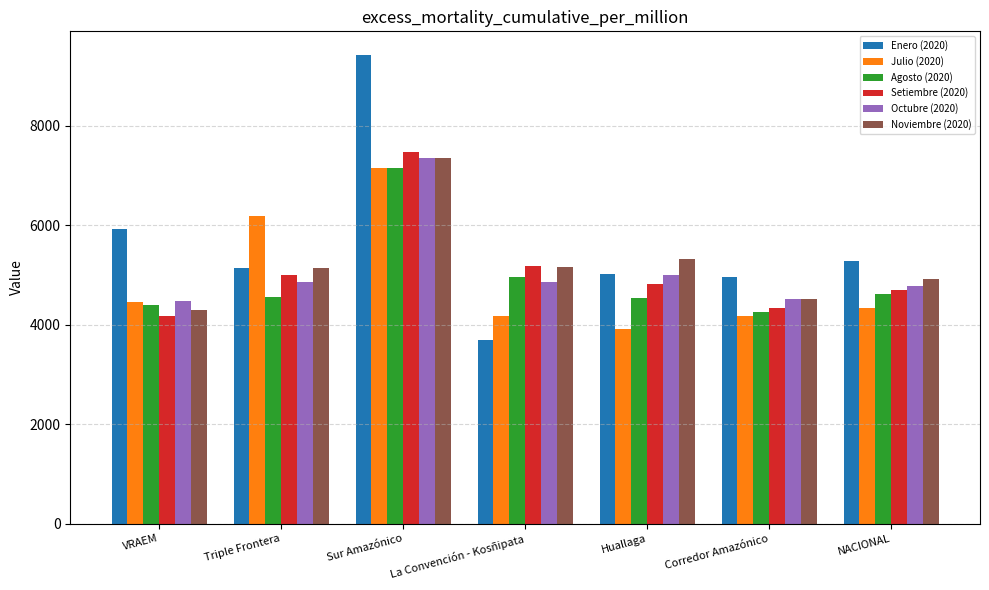

How many data points does each series have?

7